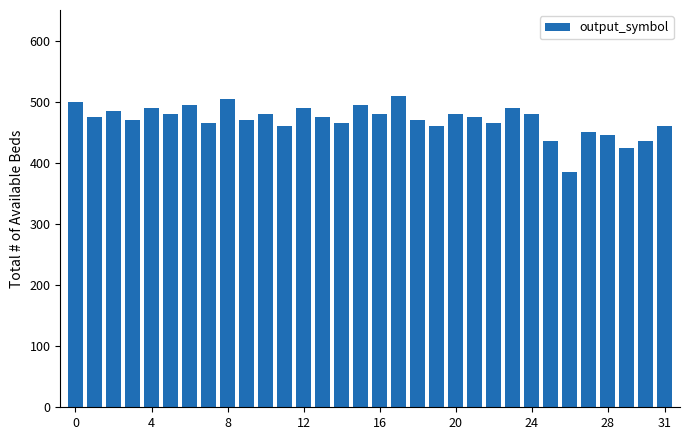

What is the average value?

470